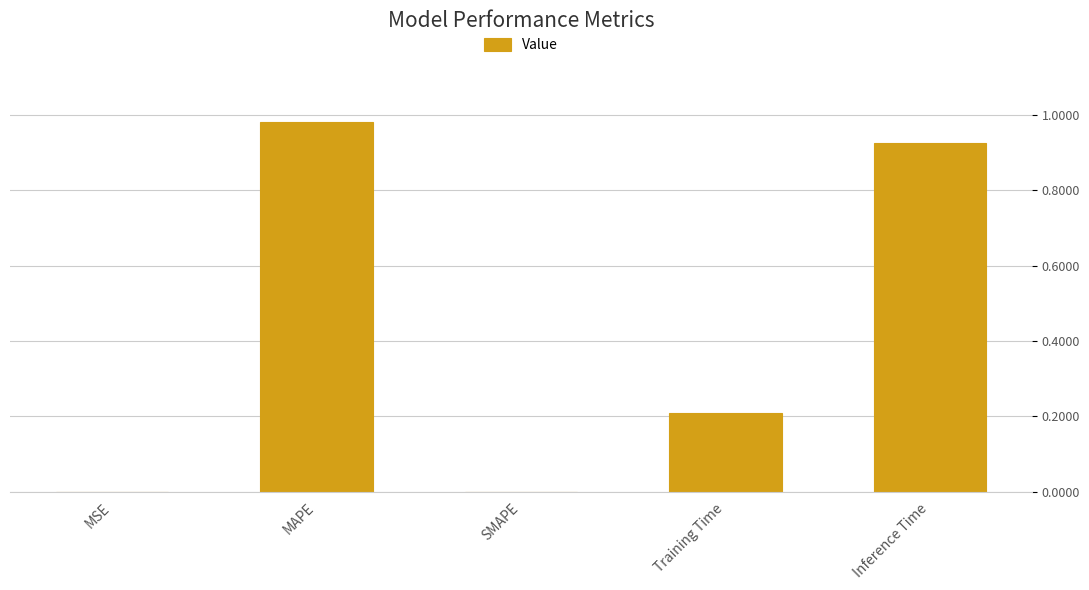

What is the average value?

0.4